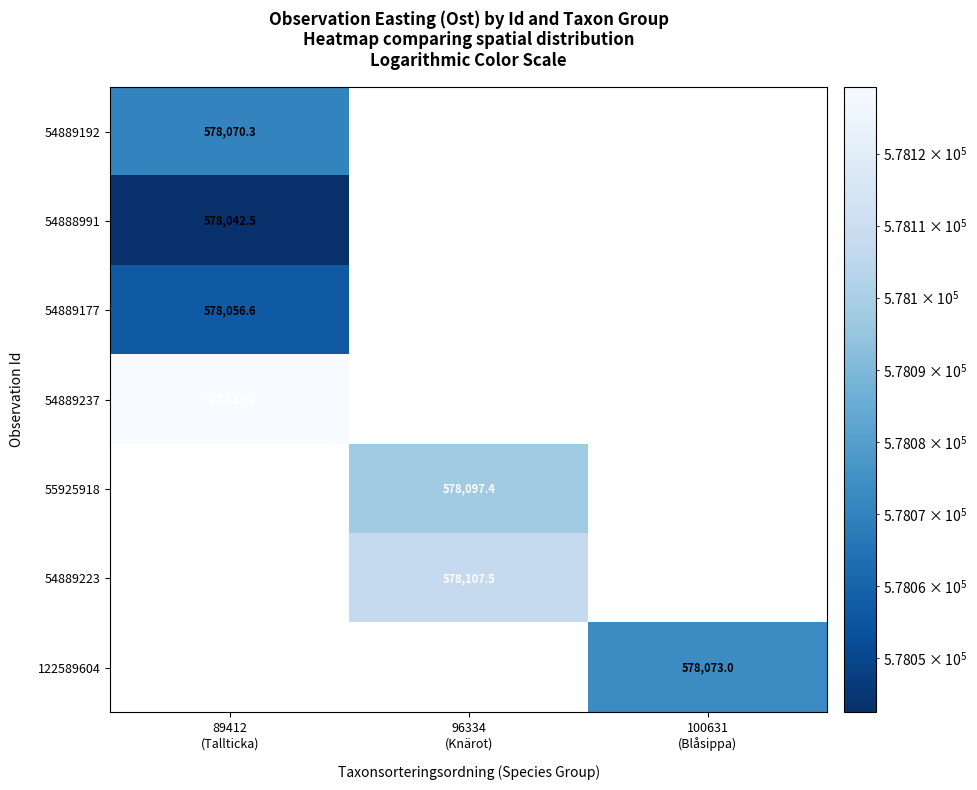

Which label corresponds to the largest value in the chart?

89412
(Tallticka)